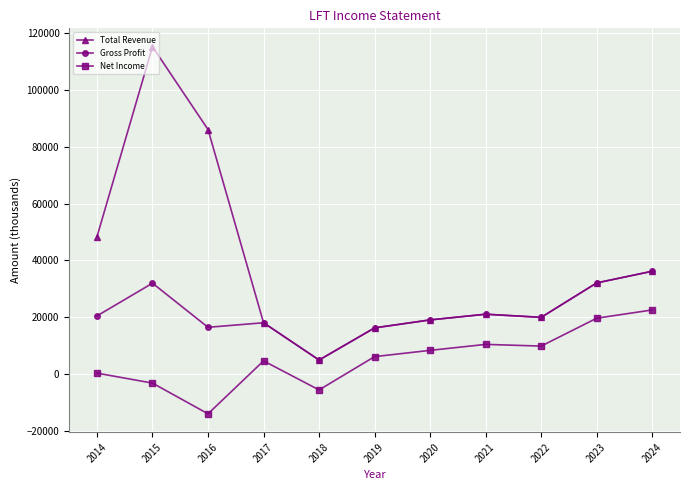

What is the value of the Net Income point at the 3rd from the left?

-13900